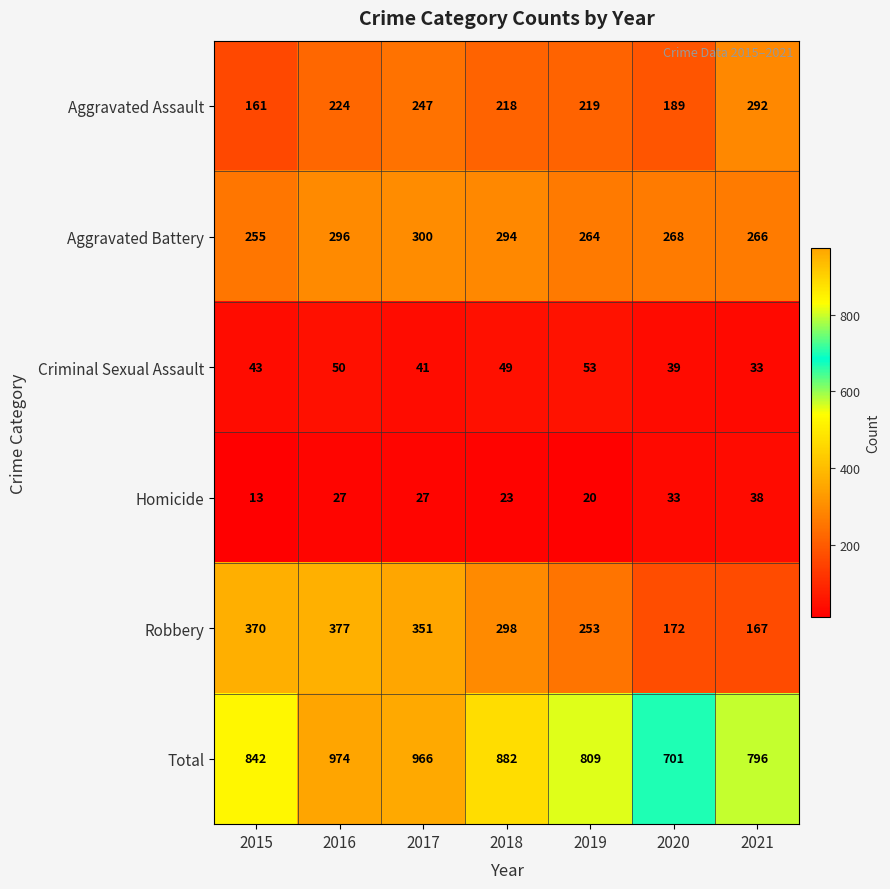

What is the sum of all Total values?

5970